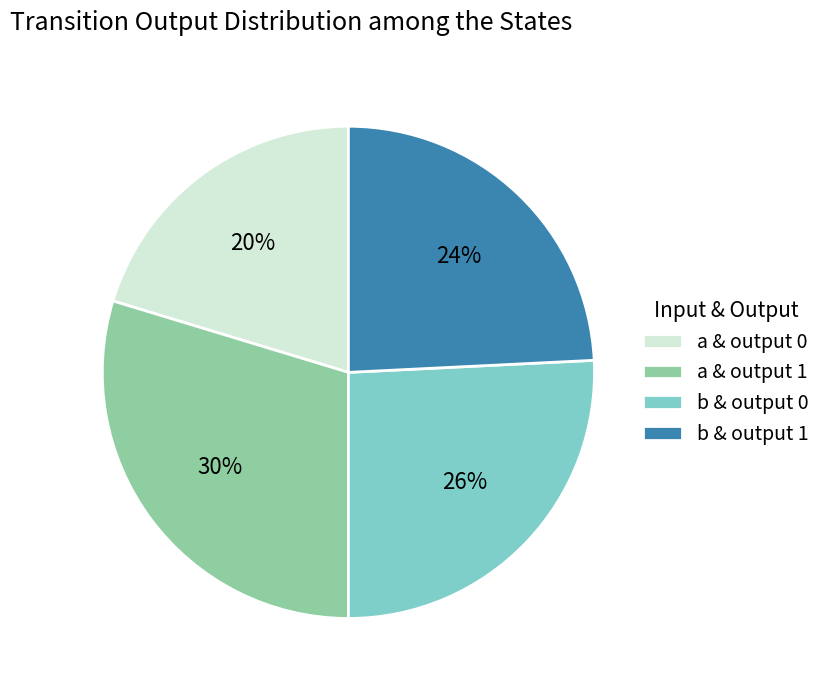

Is it true that a & output 1 is 30% of the pie?

True